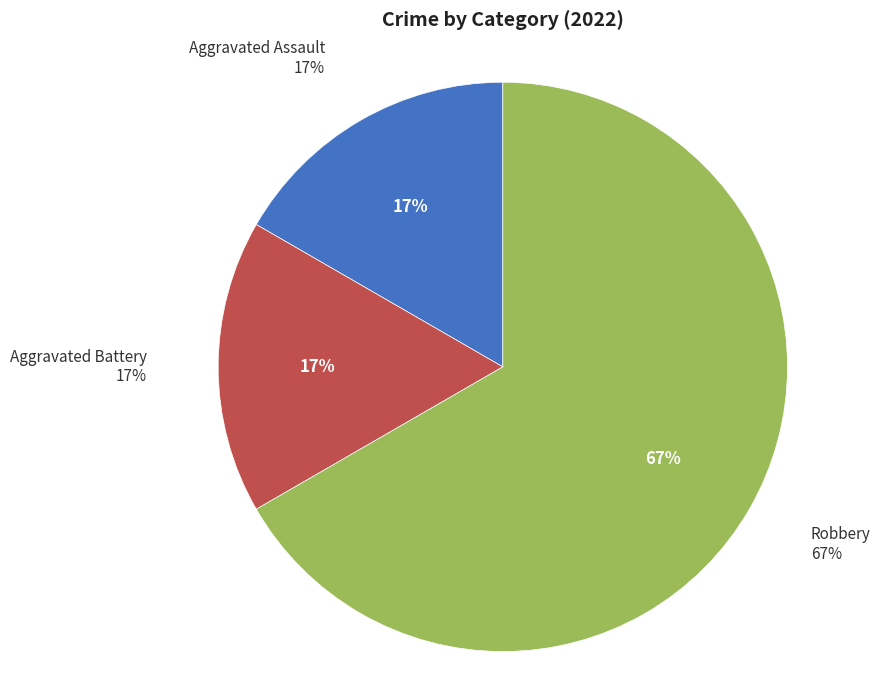

Does Robbery account for over 50% of the chart?

Yes